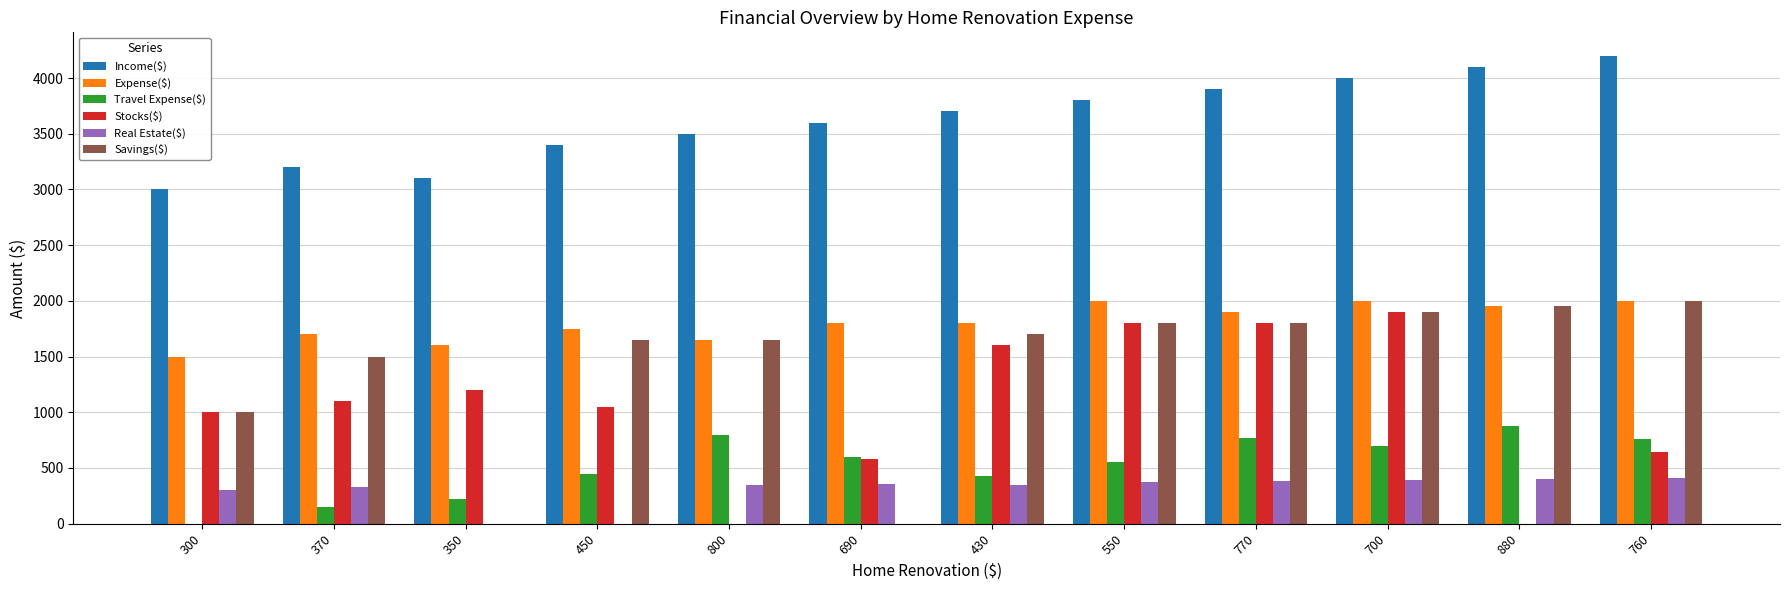

What is the sum of all Stocks($) values?

12670